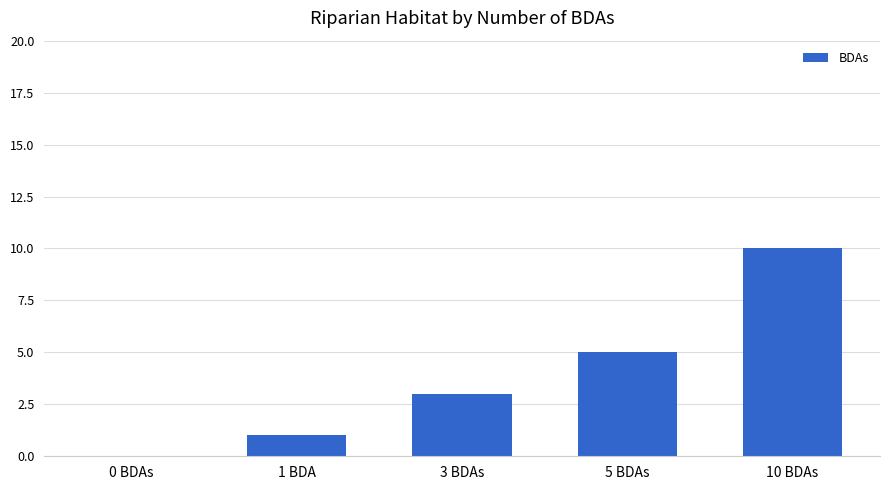

True or false: the data shows 0 at 1 BDA.

False